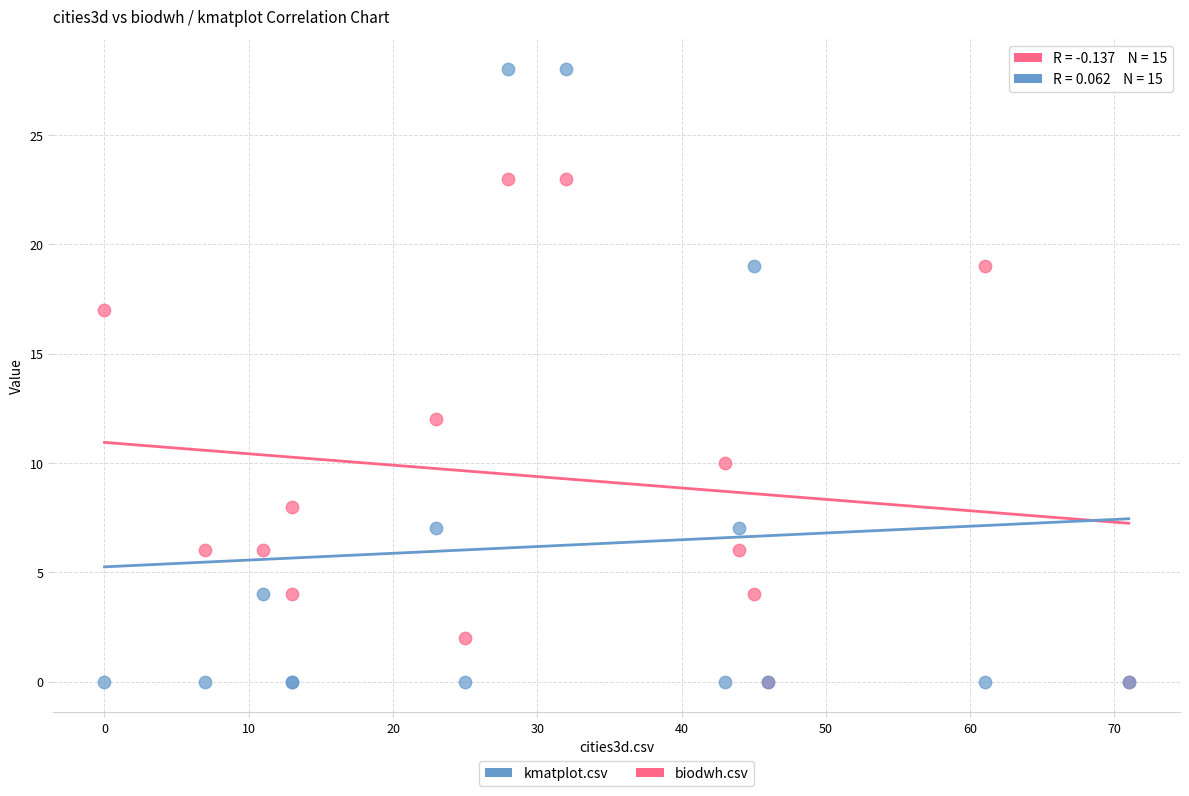

Which series has the widest spread of Y values?

kmatplot.csv